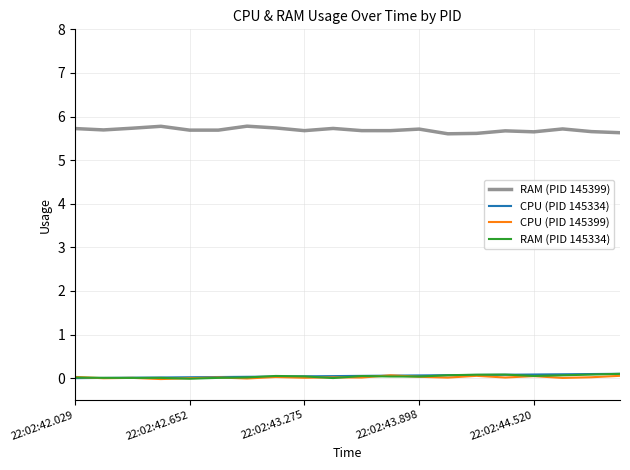

True or false: RAM (PID 145399) and CPU (PID 145334) cross at least once.

False